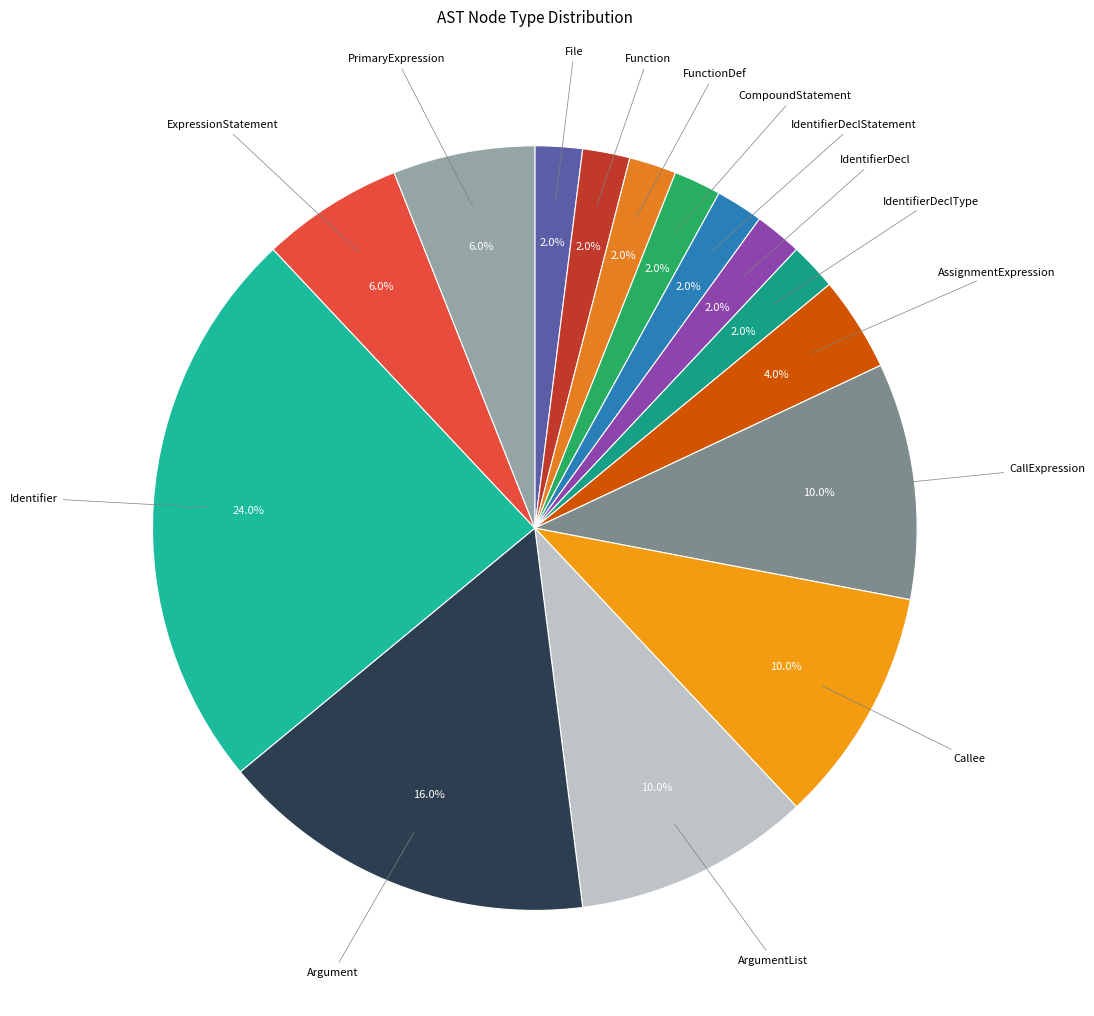

To the nearest percent, what portion does Function represent?

2%